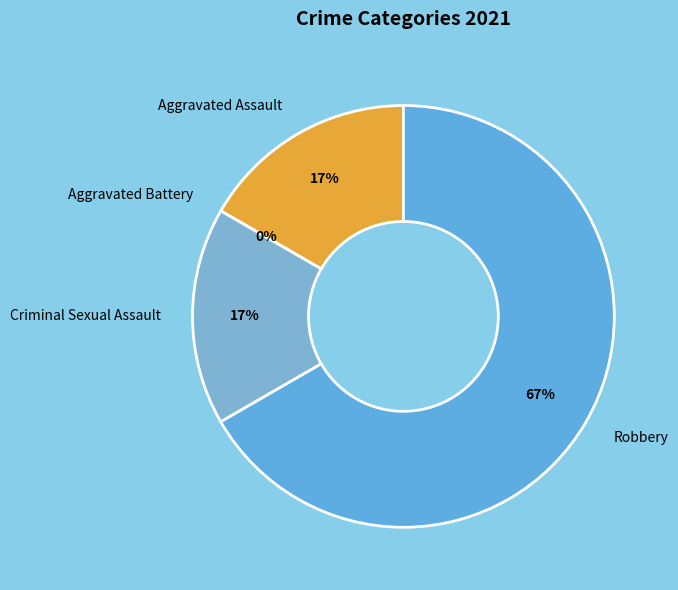

Rank the categories by value from lowest to highest.

Aggravated Battery, Aggravated Assault, Criminal Sexual Assault, Robbery